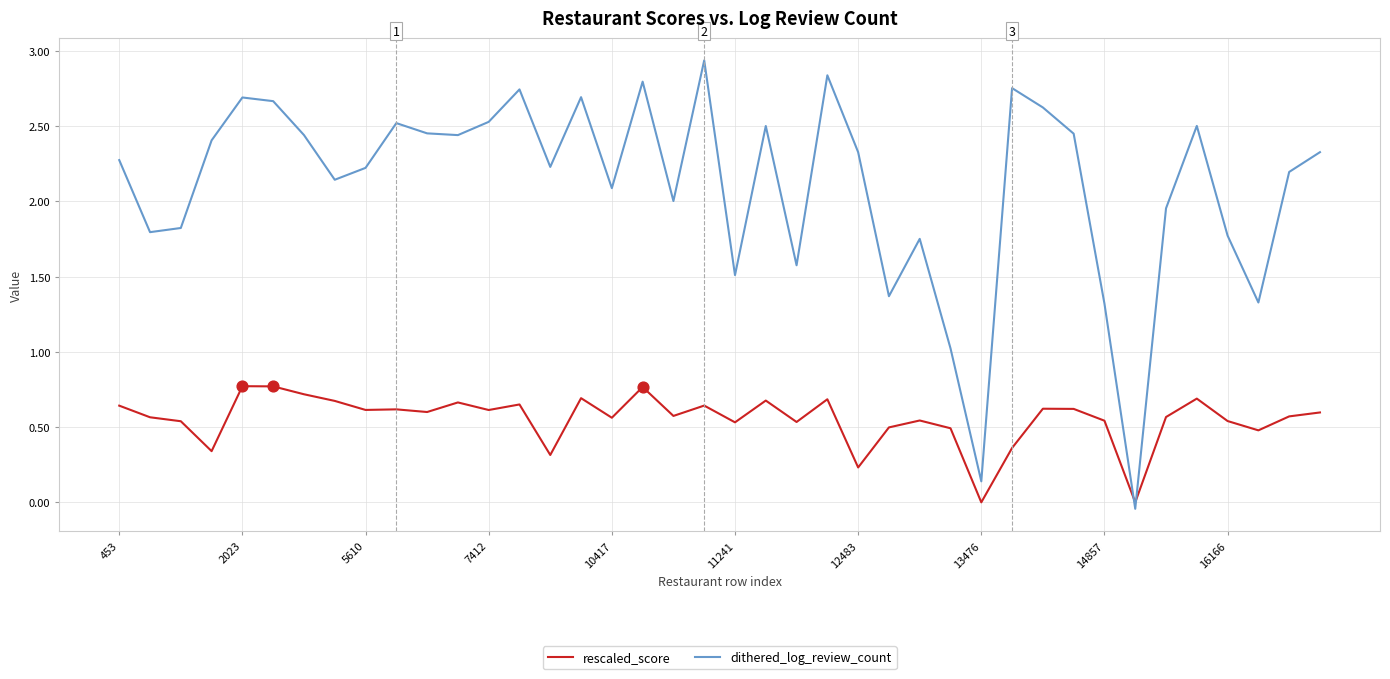

How many times do rescaled_score and dithered_log_review_count cross each other?

2